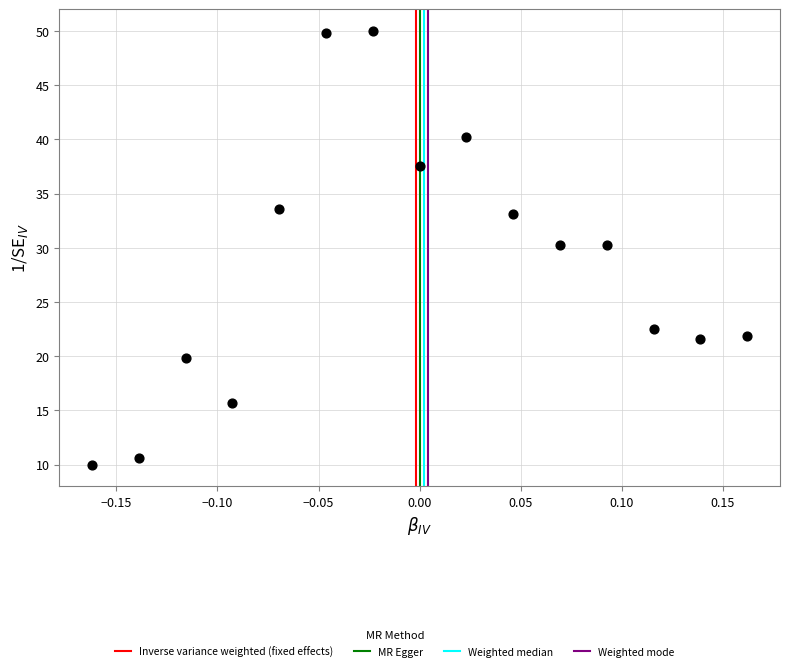

What is the range of Y values (max minus min)?

40.0